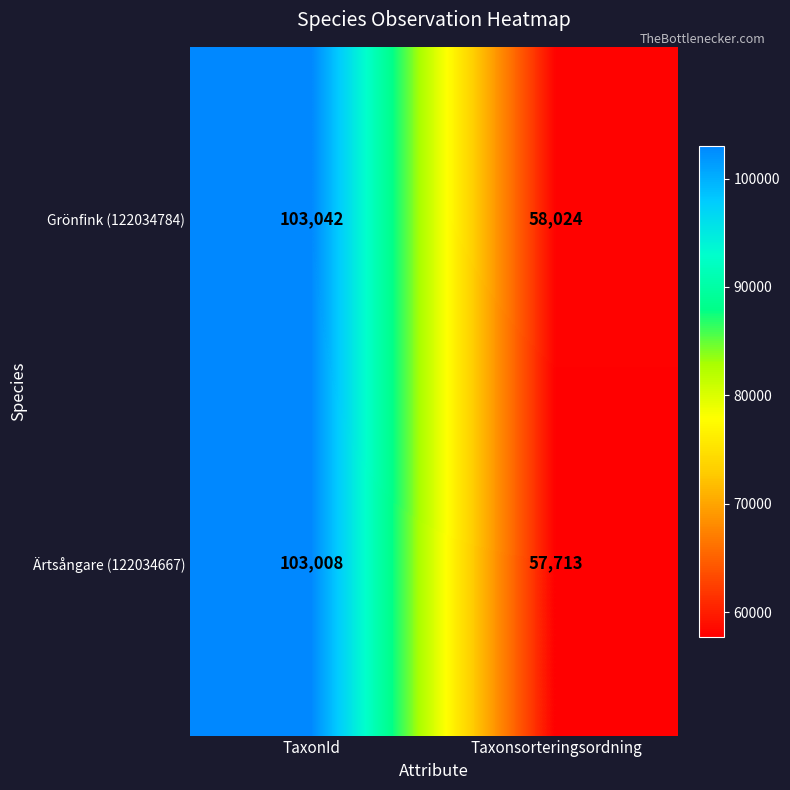

What is the smallest value displayed?

57713